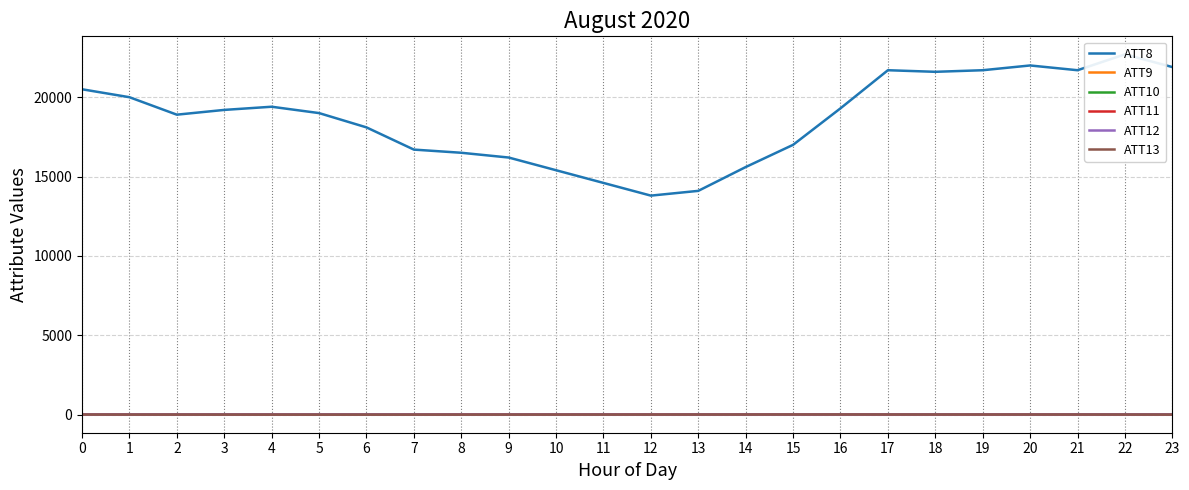

What is the value of the ATT11 point at the 18th from the left?

10.0